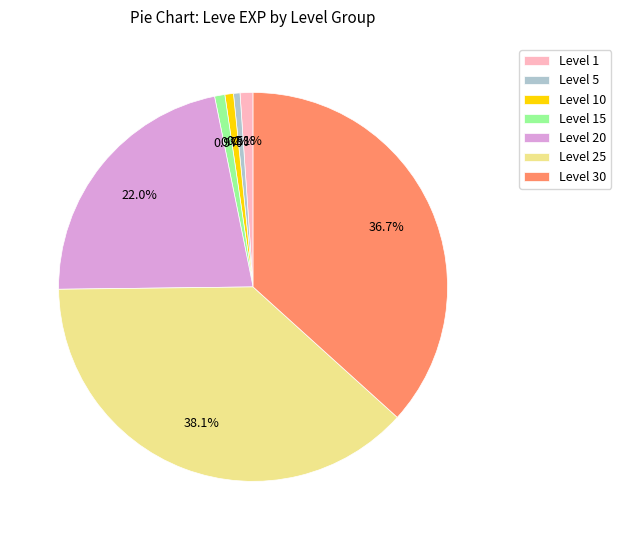

Which slice is the largest?

Level 25